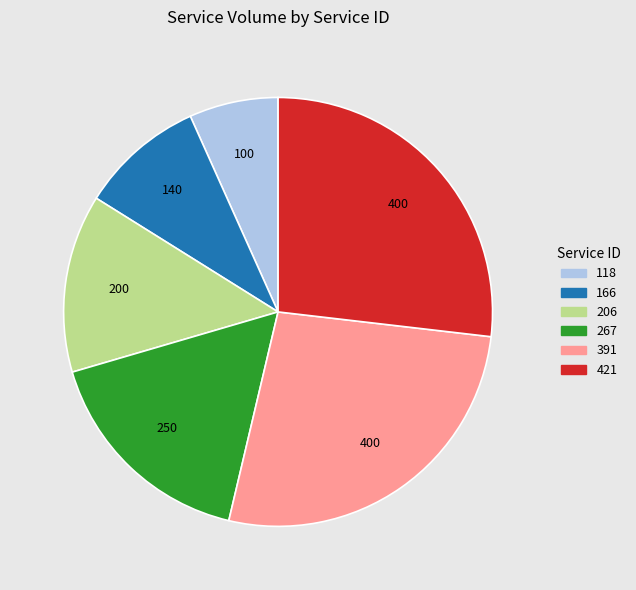

Do 391 and 118 together represent more than half of the pie?

No